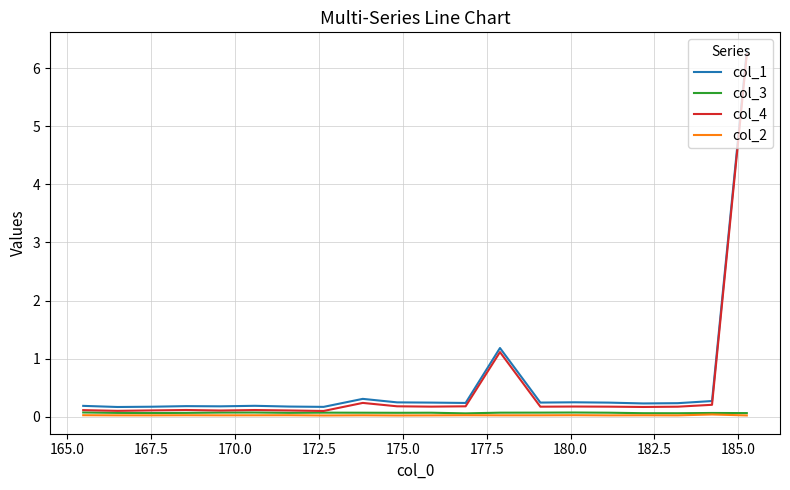

What is the average value of the col_1 series?

0.6